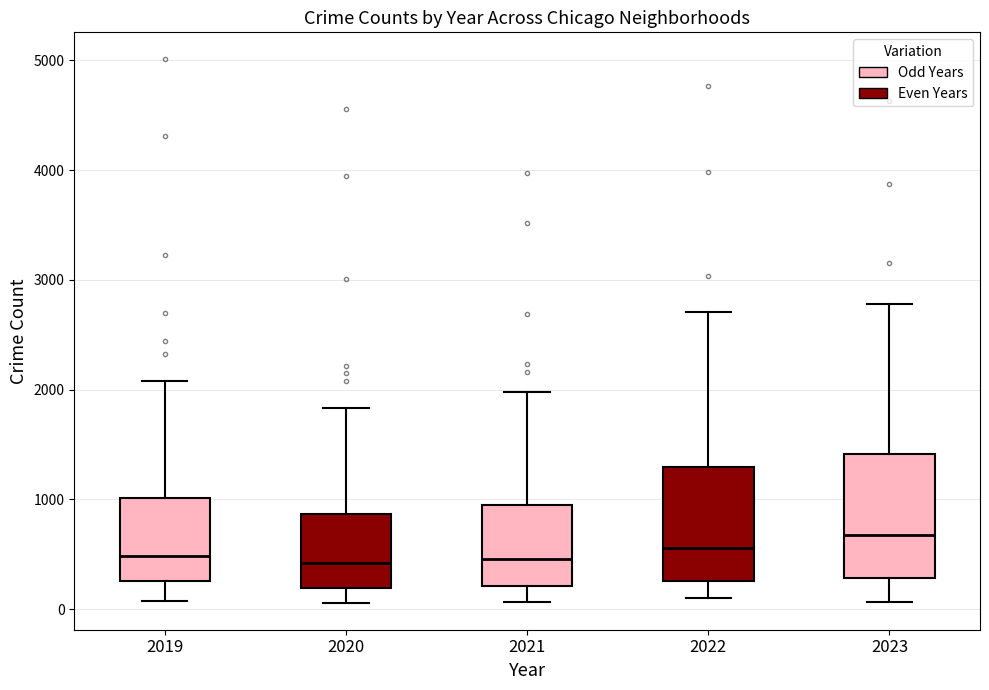

Reading left to right, read every box against the y-axis: the position of its median line, the range the box covers, and the ends of its whiskers. The values are not printed on the chart, so give them approximately, as read against the axis.

2019: median 500, box 300 to 1000, whiskers 100 to 2100
2020: median 400, box 200 to 900, whiskers 100 to 1800
2021: median 500, box 200 to 900, whiskers 100 to 2000
2022: median 600, box 300 to 1300, whiskers 100 to 2700
2023: median 700, box 300 to 1400, whiskers 100 to 2800